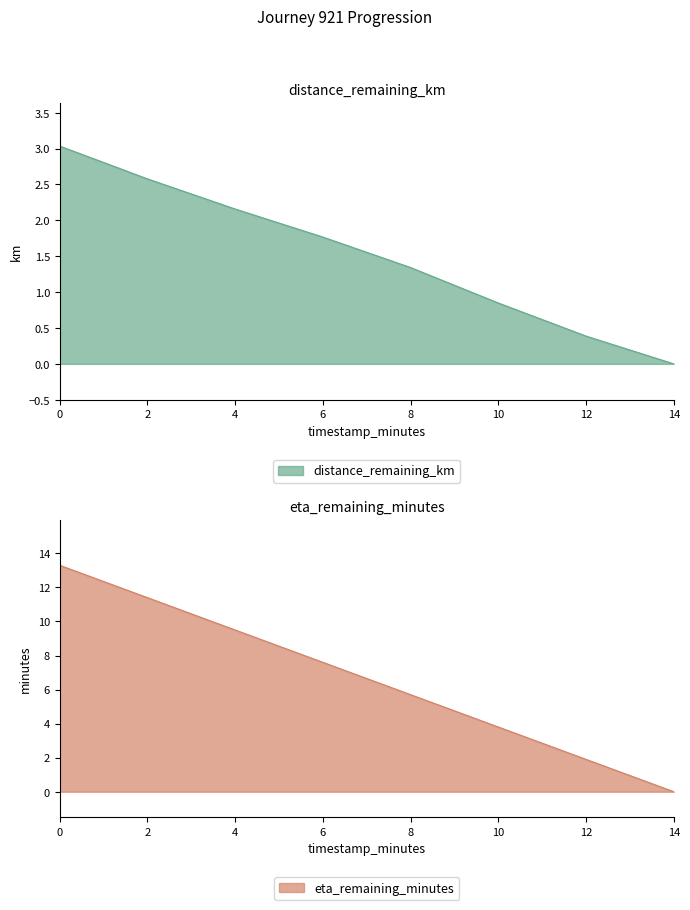

Which series has the largest total across all categories?

eta_remaining_minutes